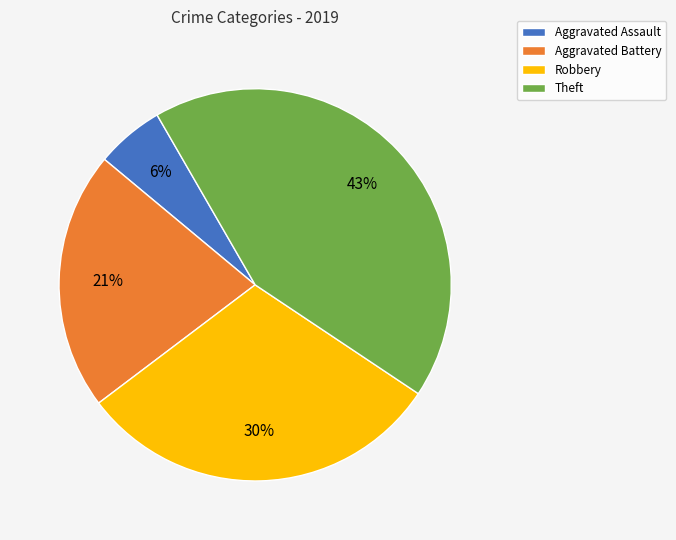

To the nearest percent, what is the difference between the largest and smallest slice percentages?

37%